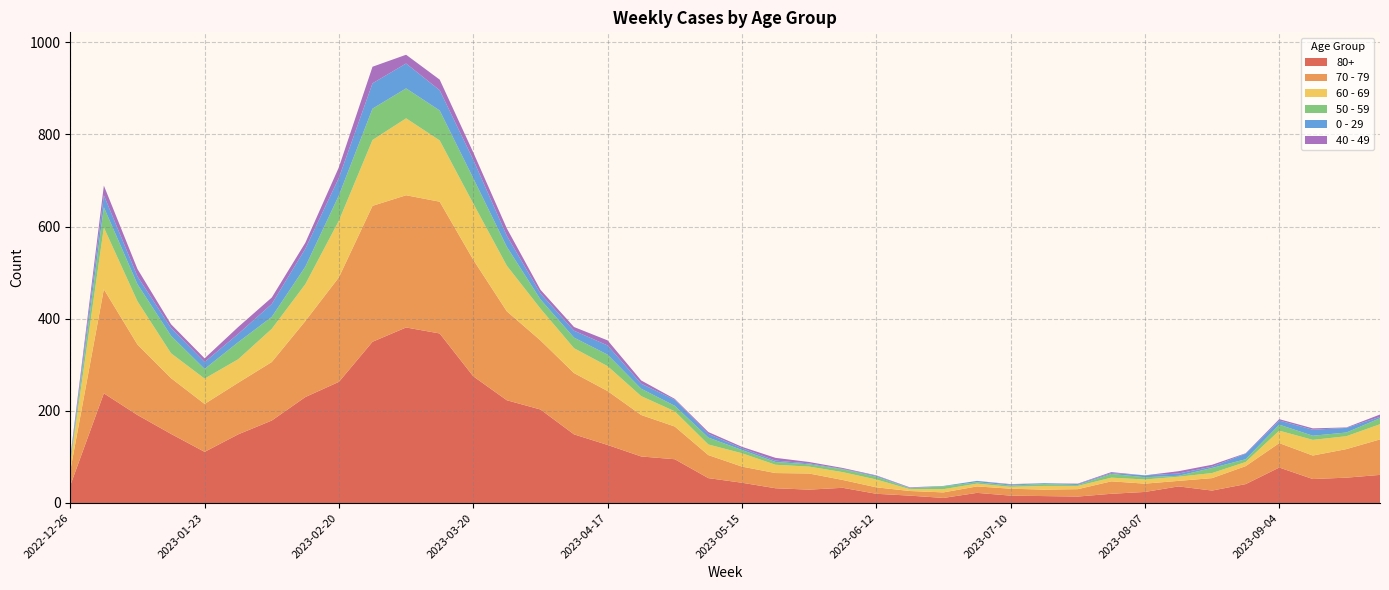

Reading left to right, transcribe all the data shown in this chart.

80+: 2022-12-26=38	2023-01-02=238	2023-01-09=191	2023-01-16=150	2023-01-23=111	2023-01-30=149	2023-02-06=179	2023-02-13=230	2023-02-20=263	2023-02-27=350	2023-03-06=381	2023-03-13=368	2023-03-20=275	2023-03-27=223	2023-04-03=203	2023-04-10=149	2023-04-17=126	2023-04-24=101	2023-05-01=95	2023-05-08=54	2023-05-15=44	2023-05-22=32	2023-05-29=29	2023-06-05=33	2023-06-12=20	2023-06-19=16	2023-06-26=11	2023-07-03=22	2023-07-10=16	2023-07-17=15	2023-07-24=14	2023-07-31=20	2023-08-07=24	2023-08-14=36	2023-08-21=27	2023-08-28=41	2023-09-04=77	2023-09-11=52	2023-09-18=55	2023-09-25=61
70 - 79: 2022-12-26=32	2023-01-02=226	2023-01-09=153	2023-01-16=121	2023-01-23=104	2023-01-30=112	2023-02-06=127	2023-02-13=165	2023-02-20=227	2023-02-27=295	2023-03-06=287	2023-03-13=286	2023-03-20=253	2023-03-27=193	2023-04-03=150	2023-04-10=133	2023-04-17=117	2023-04-24=90	2023-05-01=71	2023-05-08=50	2023-05-15=35	2023-05-22=33	2023-05-29=35	2023-06-05=17	2023-06-12=14	2023-06-19=10	2023-06-26=12	2023-07-03=14	2023-07-10=15	2023-07-17=14	2023-07-24=16	2023-07-31=27	2023-08-07=18	2023-08-14=12	2023-08-21=27	2023-08-28=39	2023-09-04=53	2023-09-11=51	2023-09-18=62	2023-09-25=77
60 - 69: 2022-12-26=16	2023-01-02=134	2023-01-09=94	2023-01-16=54	2023-01-23=55	2023-01-30=51	2023-02-06=72	2023-02-13=80	2023-02-20=123	2023-02-27=143	2023-03-06=167	2023-03-13=133	2023-03-20=122	2023-03-27=99	2023-04-03=69	2023-04-10=54	2023-04-17=54	2023-04-24=41	2023-05-01=33	2023-05-08=23	2023-05-15=29	2023-05-22=18	2023-05-29=15	2023-06-05=17	2023-06-12=17	2023-06-19=4	2023-06-26=7	2023-07-03=6	2023-07-10=4	2023-07-17=8	2023-07-24=7	2023-07-31=8	2023-08-07=9	2023-08-14=9	2023-08-21=11	2023-08-28=9	2023-09-04=27	2023-09-11=34	2023-09-18=28	2023-09-25=33
50 - 59: 2022-12-26=5	2023-01-02=44	2023-01-09=37	2023-01-16=38	2023-01-23=21	2023-01-30=37	2023-02-06=26	2023-02-13=38	2023-02-20=55	2023-02-27=68	2023-03-06=65	2023-03-13=65	2023-03-20=55	2023-03-27=41	2023-04-03=20	2023-04-10=23	2023-04-17=25	2023-04-24=16	2023-05-01=12	2023-05-08=15	2023-05-15=7	2023-05-22=6	2023-05-29=5	2023-06-05=6	2023-06-12=6	2023-06-19=2	2023-06-26=6	2023-07-03=3	2023-07-10=3	2023-07-17=4	2023-07-24=2	2023-07-31=8	2023-08-07=5	2023-08-14=2	2023-08-21=11	2023-08-28=6	2023-09-04=13	2023-09-11=9	2023-09-18=8	2023-09-25=13
0 - 29: 2022-12-26=4	2023-01-02=26	2023-01-09=17	2023-01-16=17	2023-01-23=15	2023-01-30=18	2023-02-06=28	2023-02-13=39	2023-02-20=38	2023-02-27=55	2023-03-06=54	2023-03-13=44	2023-03-20=40	2023-03-27=24	2023-04-03=13	2023-04-10=15	2023-04-17=20	2023-04-24=11	2023-05-01=13	2023-05-08=8	2023-05-15=4	2023-05-22=3	2023-05-29=2	2023-06-05=1	2023-06-12=2	2023-06-19=1	2023-06-26=1	2023-07-03=3	2023-07-10=2	2023-07-17=2	2023-07-24=2	2023-07-31=2	2023-08-07=4	2023-08-14=5	2023-08-21=3	2023-08-28=12	2023-09-04=9	2023-09-11=13	2023-09-18=10	2023-09-25=3
40 - 49: 2022-12-26=4	2023-01-02=21	2023-01-09=16	2023-01-16=8	2023-01-23=8	2023-01-30=15	2023-02-06=14	2023-02-13=13	2023-02-20=23	2023-02-27=36	2023-03-06=19	2023-03-13=23	2023-03-20=16	2023-03-27=16	2023-04-03=8	2023-04-10=8	2023-04-17=11	2023-04-24=7	2023-05-01=2	2023-05-08=4	2023-05-15=3	2023-05-22=6	2023-05-29=3	2023-06-05=2	2023-06-12=1	2023-06-19=1	2023-06-26=0	2023-07-03=0	2023-07-10=1	2023-07-17=0	2023-07-24=1	2023-07-31=2	2023-08-07=0	2023-08-14=5	2023-08-21=4	2023-08-28=1	2023-09-04=3	2023-09-11=3	2023-09-18=1	2023-09-25=5